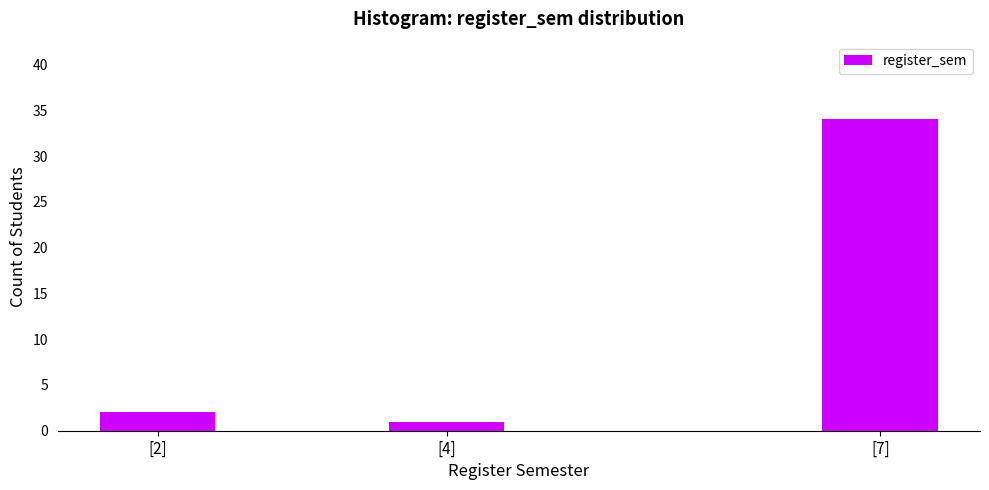

Reading right to left, list all the values displayed in this chart.

[7]=34	[4]=1	[2]=2